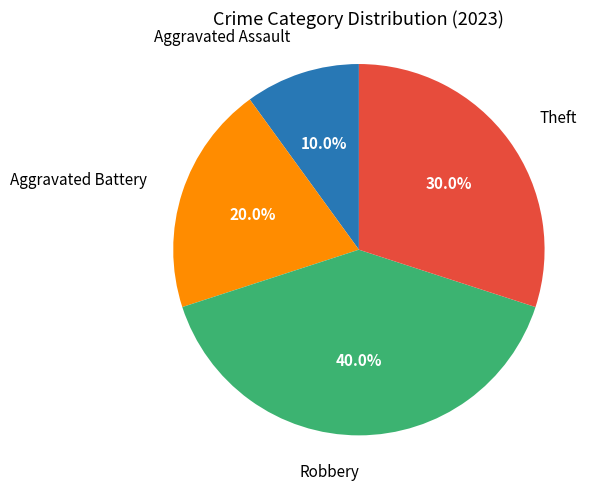

Does any single category account for the majority?

No